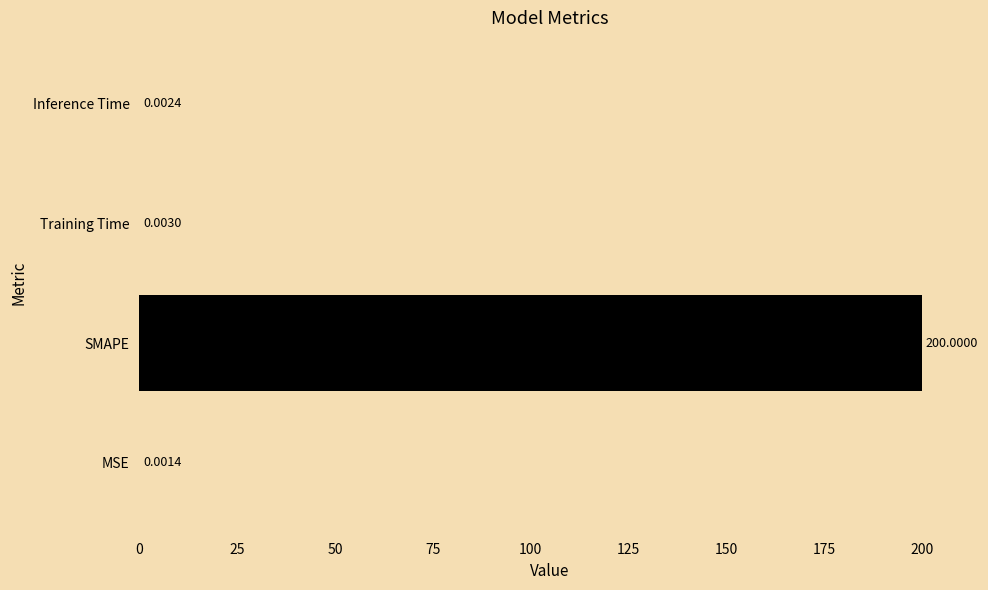

What is the average value?

50.0